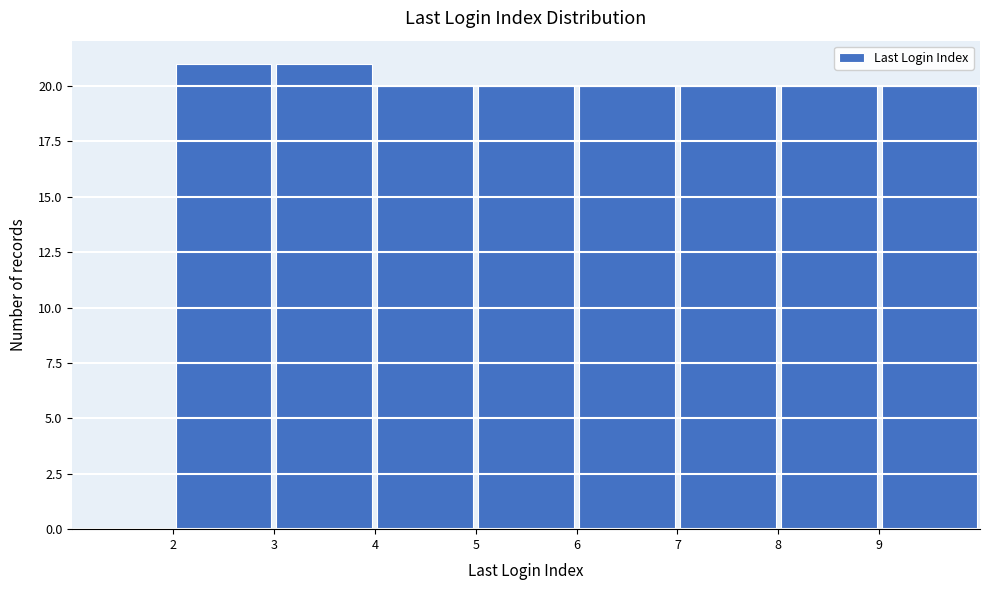

How tall is the bar that spans 8 to 9 on the x-axis? The values are not printed on the chart, so give them approximately, as read against the axis.

20